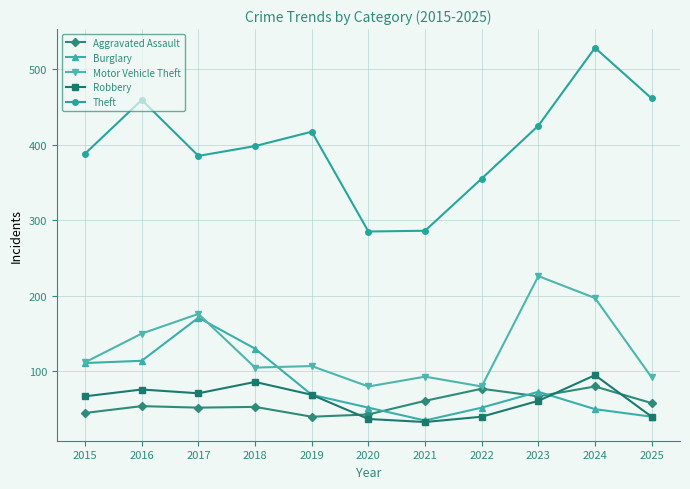

How many categories are shown in the chart?

11